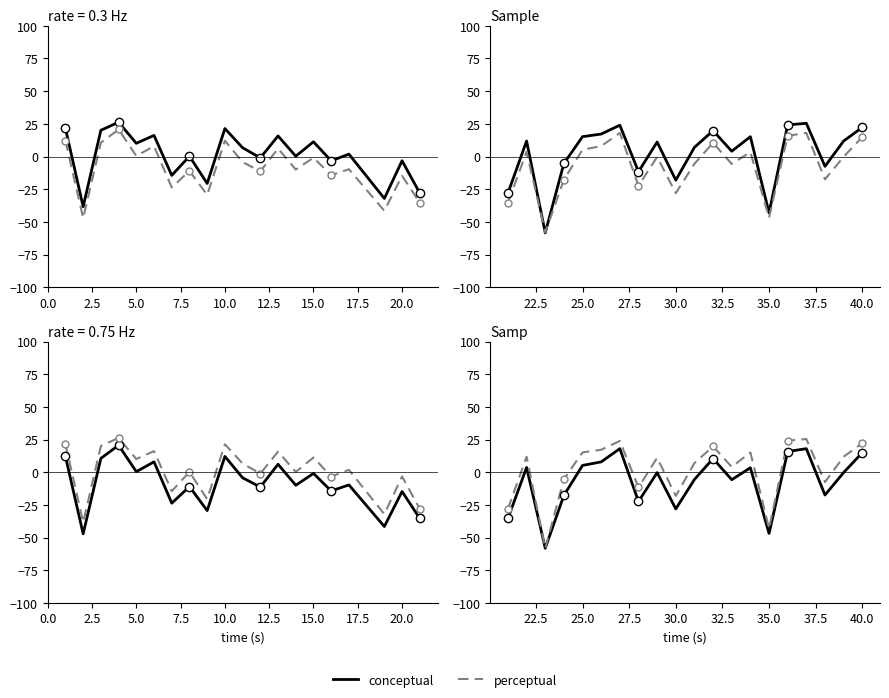

Which series has the largest total across all categories?

perceptual